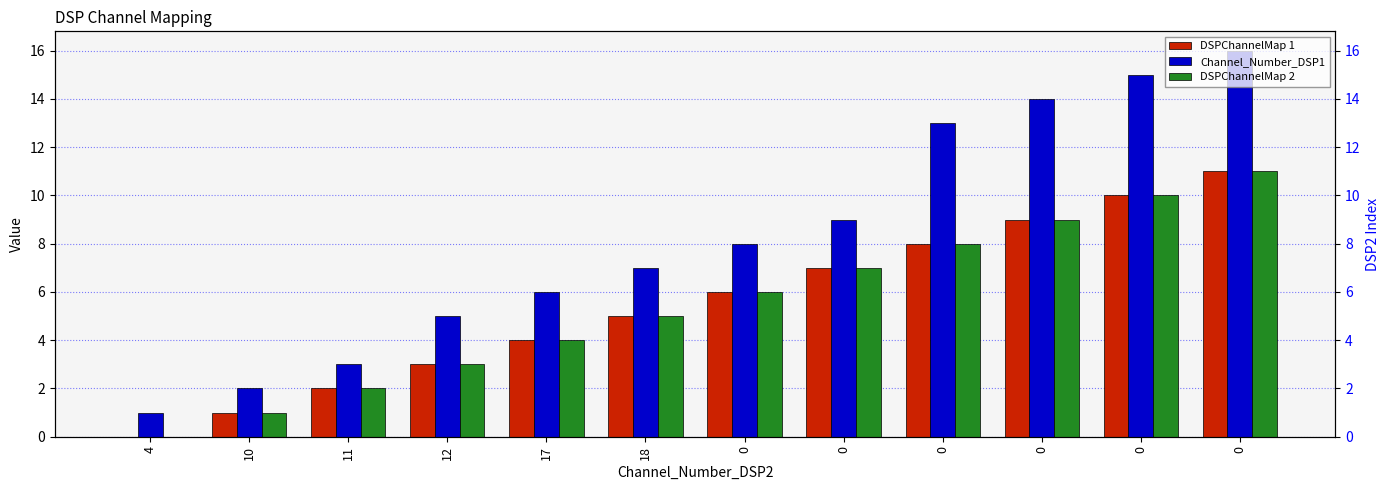

How many data points in DSPChannelMap 2 are less than 6?

6